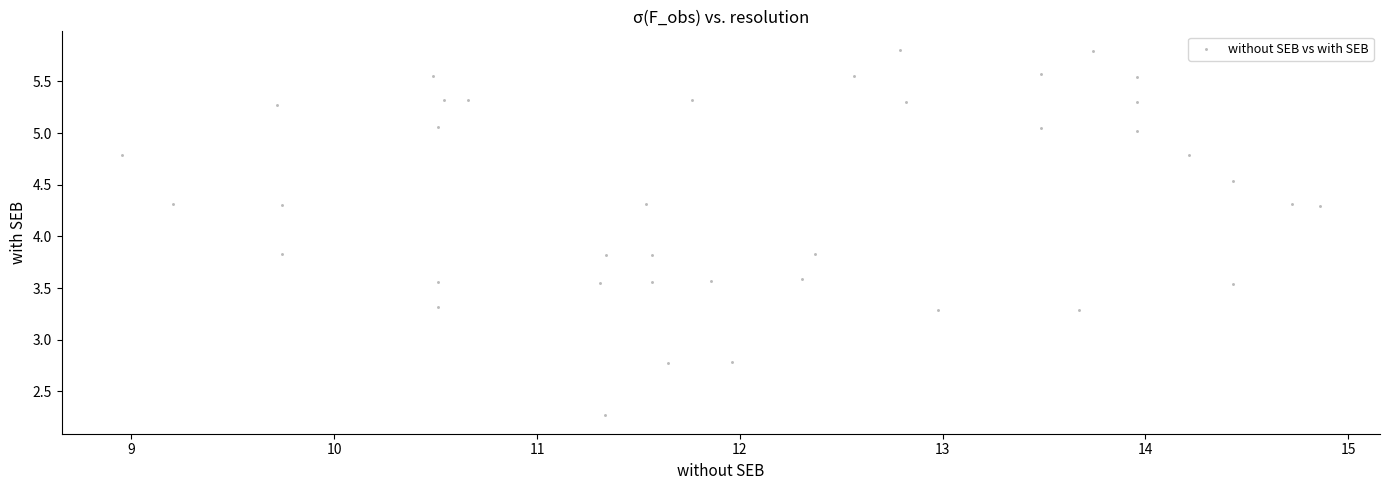

What is the range of X values (max minus min)?

5.9